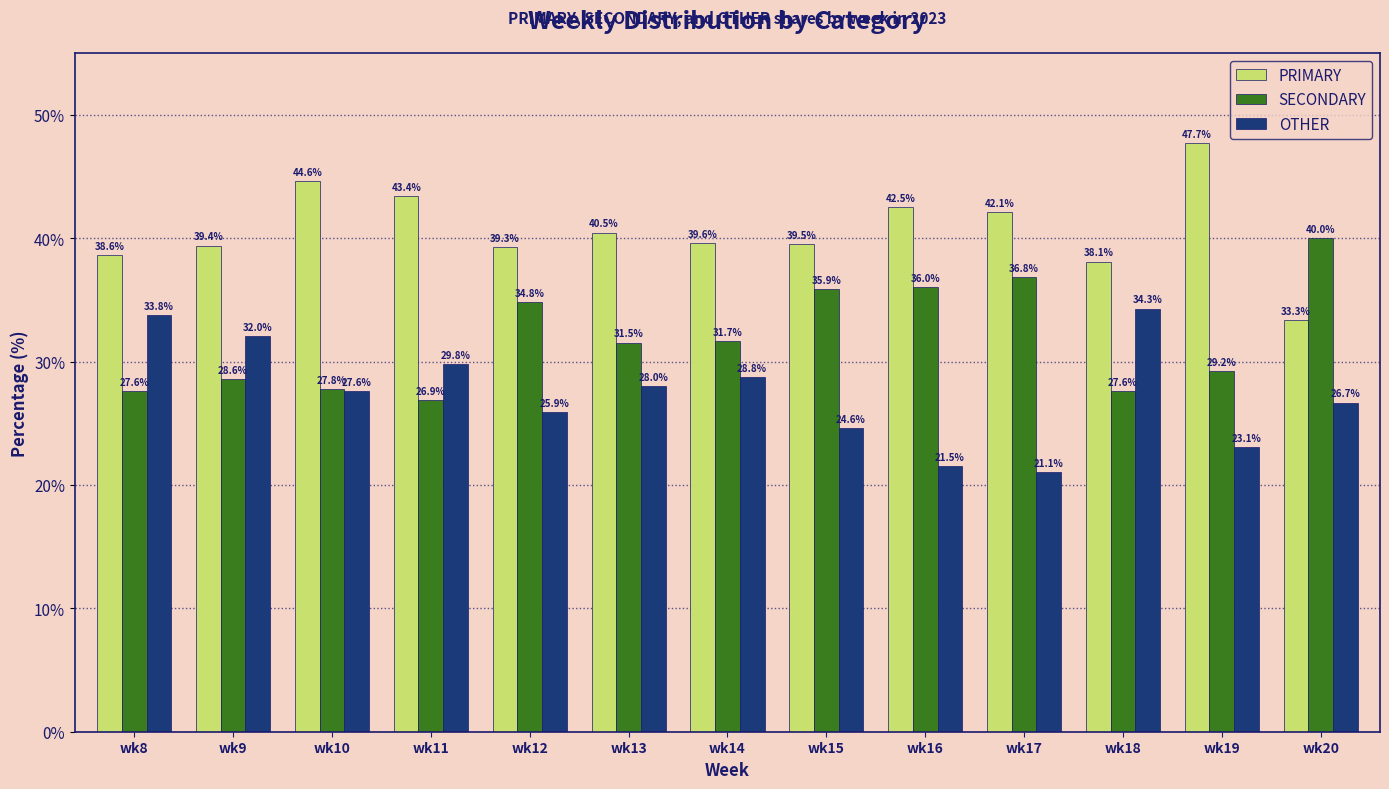

Which series has the largest total across all categories?

PRIMARY